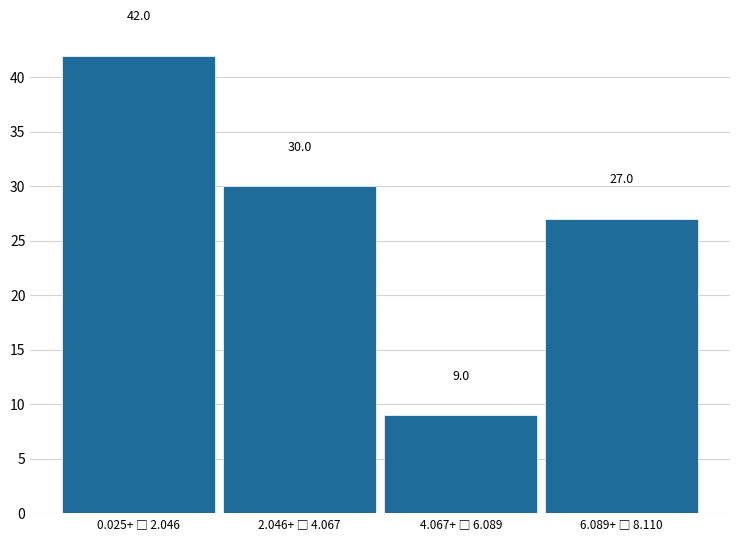

Reading left to right, transcribe all the data shown in this chart.

42	30	9	27